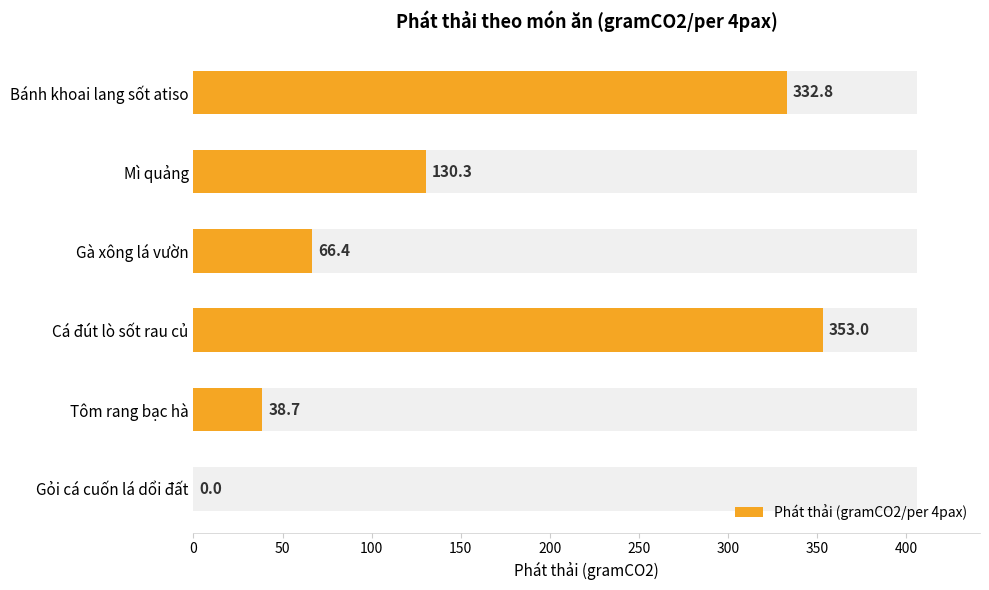

What is the average value?

153.5